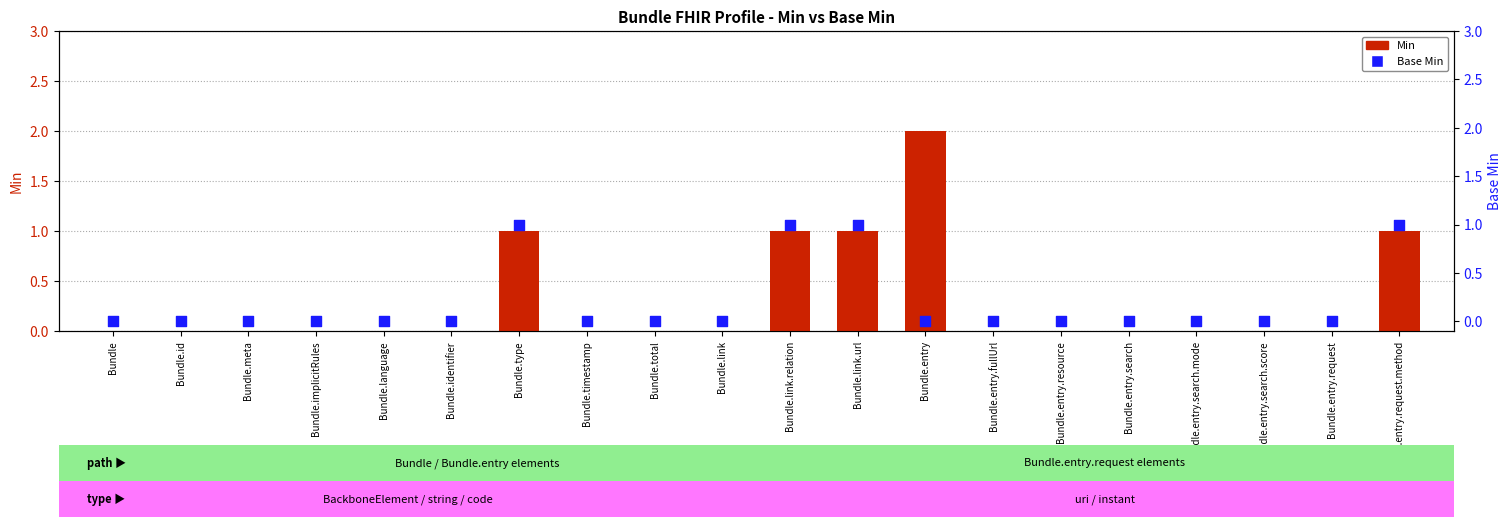

Which series contains the highest Y value?

Min